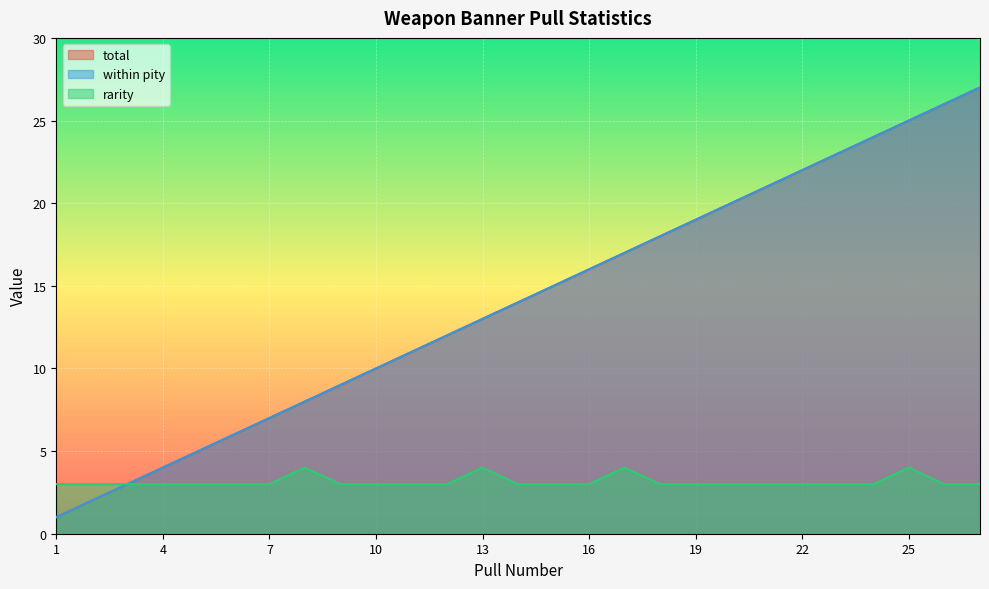

How many distinct data groups are displayed?

3